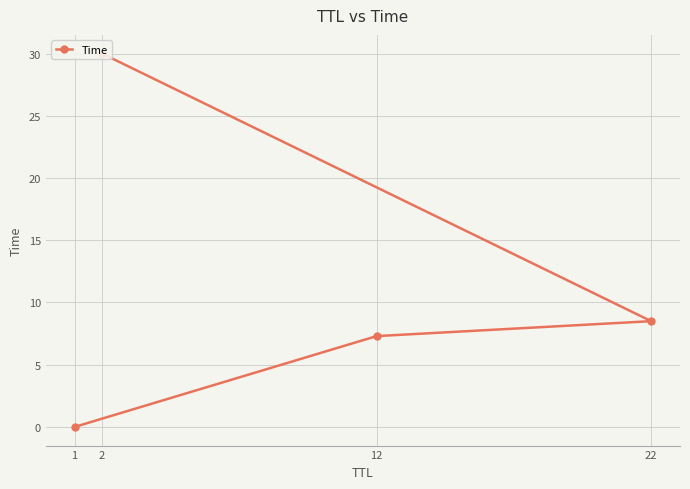

What is the value of the 4th point from the left?

30.0